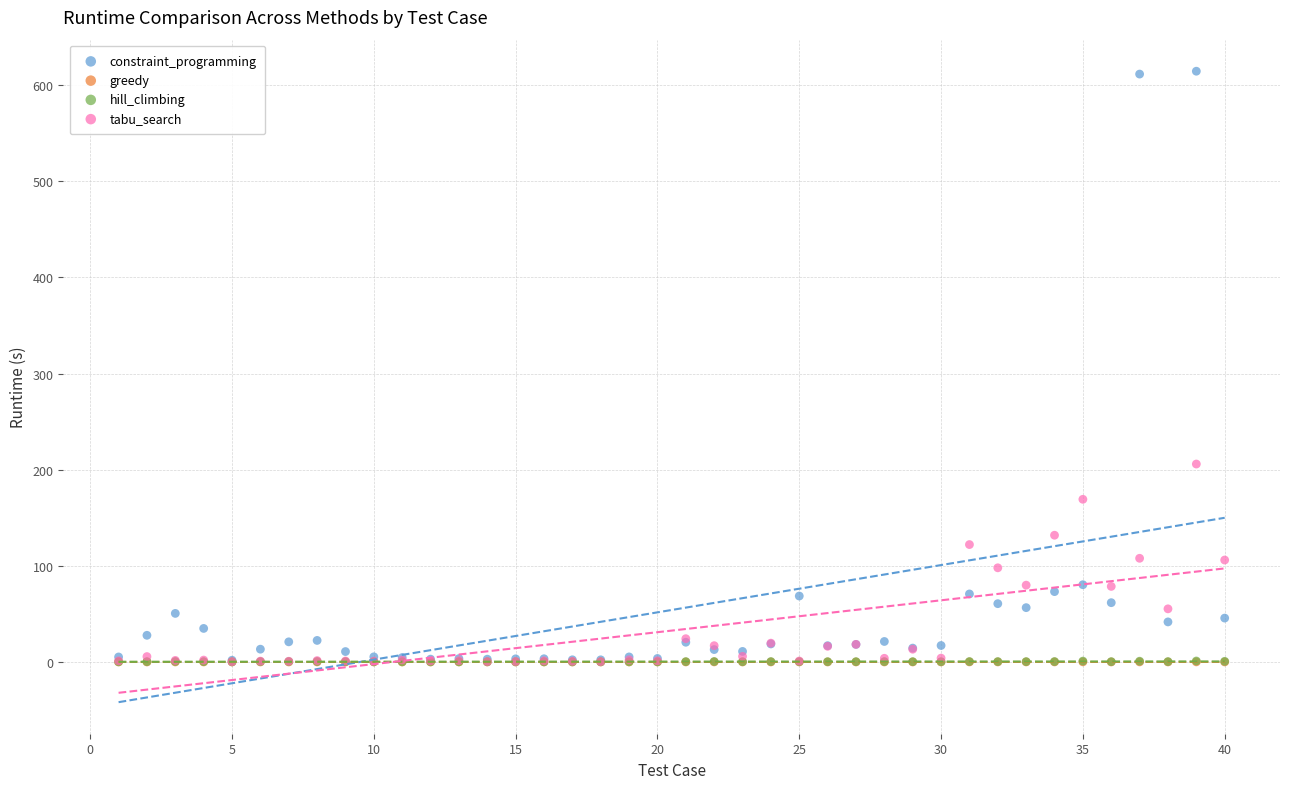

Which series has the largest Y range (max minus min)?

constraint_programming